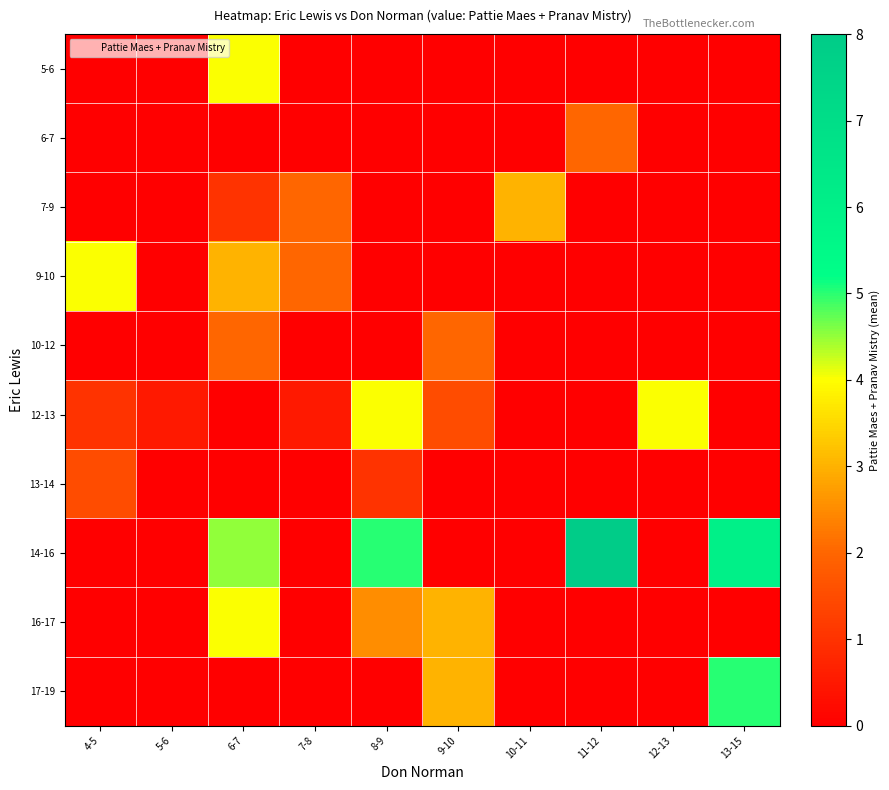

Reading left to right, what are all the values shown in this chart?

5-6: 4-5=0.0	5-6=0.0	6-7=4.0	7-8=0.0	8-9=0.0	9-10=0.0	10-11=0.0	11-12=0.0	12-13=0.0	13-15=0.0
6-7: 4-5=0.0	5-6=0.0	6-7=0.0	7-8=0.0	8-9=0.0	9-10=0.0	10-11=0.0	11-12=2.0	12-13=0.0	13-15=0.0
7-9: 4-5=0.0	5-6=0.0	6-7=1.0	7-8=2.0	8-9=0.0	9-10=0.0	10-11=3.0	11-12=0.0	12-13=0.0	13-15=0.0
9-10: 4-5=4.0	5-6=0.0	6-7=3.0	7-8=2.0	8-9=0.0	9-10=0.0	10-11=0.0	11-12=0.0	12-13=0.0	13-15=0.0
10-12: 4-5=0.0	5-6=0.0	6-7=2.0	7-8=0.0	8-9=0.0	9-10=2.0	10-11=0.0	11-12=0.0	12-13=0.0	13-15=0.0
12-13: 4-5=1.0	5-6=0.5	6-7=0.0	7-8=0.5	8-9=4.0	9-10=1.5	10-11=0.0	11-12=0.0	12-13=4.0	13-15=0.0
13-14: 4-5=1.5	5-6=0.0	6-7=0.0	7-8=0.0	8-9=1.0	9-10=0.0	10-11=0.0	11-12=0.0	12-13=0.0	13-15=0.0
14-16: 4-5=0.0	5-6=0.0	6-7=4.5	7-8=0.0	8-9=5.0	9-10=0.0	10-11=0.0	11-12=8.0	12-13=0.0	13-15=6.0
16-17: 4-5=0.0	5-6=0.0	6-7=4.0	7-8=0.0	8-9=2.5	9-10=3.0	10-11=0.0	11-12=0.0	12-13=0.0	13-15=0.0
17-19: 4-5=0.0	5-6=0.0	6-7=0.0	7-8=0.0	8-9=0.0	9-10=3.0	10-11=0.0	11-12=0.0	12-13=0.0	13-15=5.0